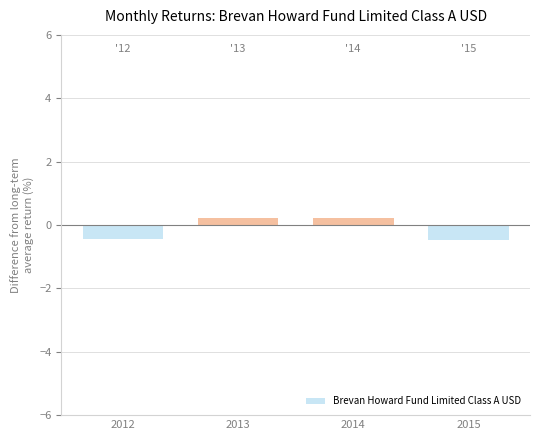

How many values are between 0 and 1?

2